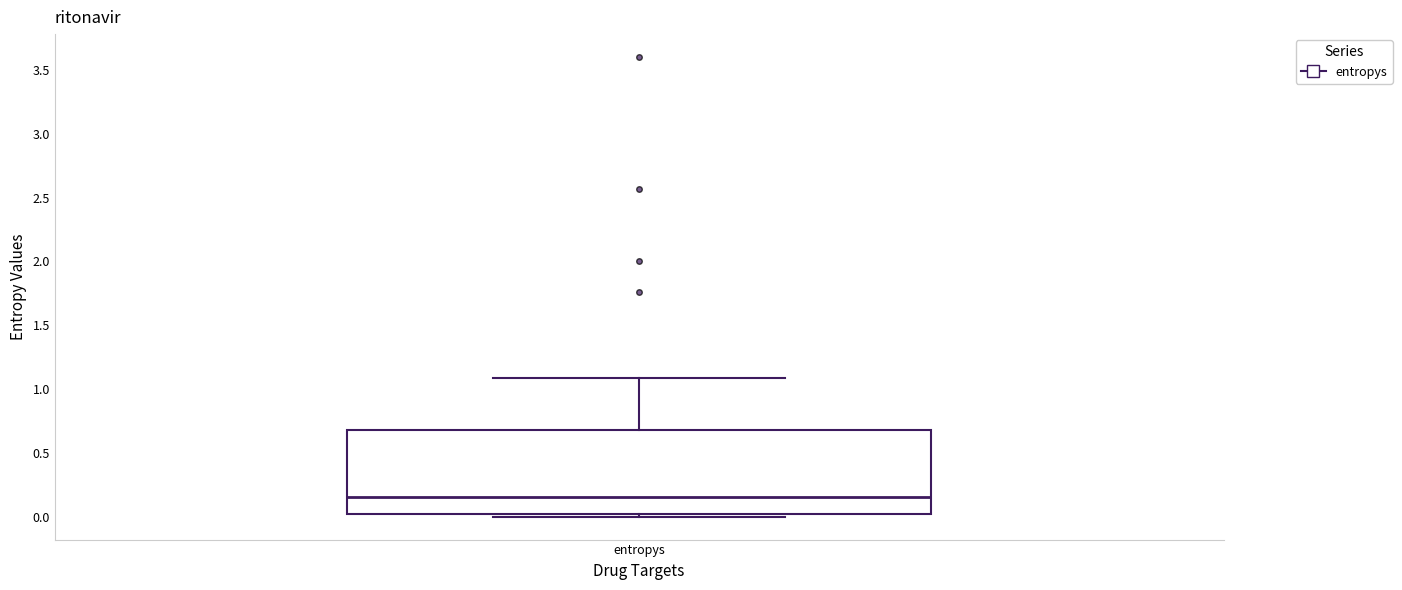

Transcribe this box plot: give where the median line is, the range the box spans, and where the two whiskers end, as read against the y-axis. The values are not printed on the chart, so give them approximately, as read against the axis.

median 0.15, box 0.00 to 0.70, whiskers 0.00 (just below the box's lower edge) to 1.10